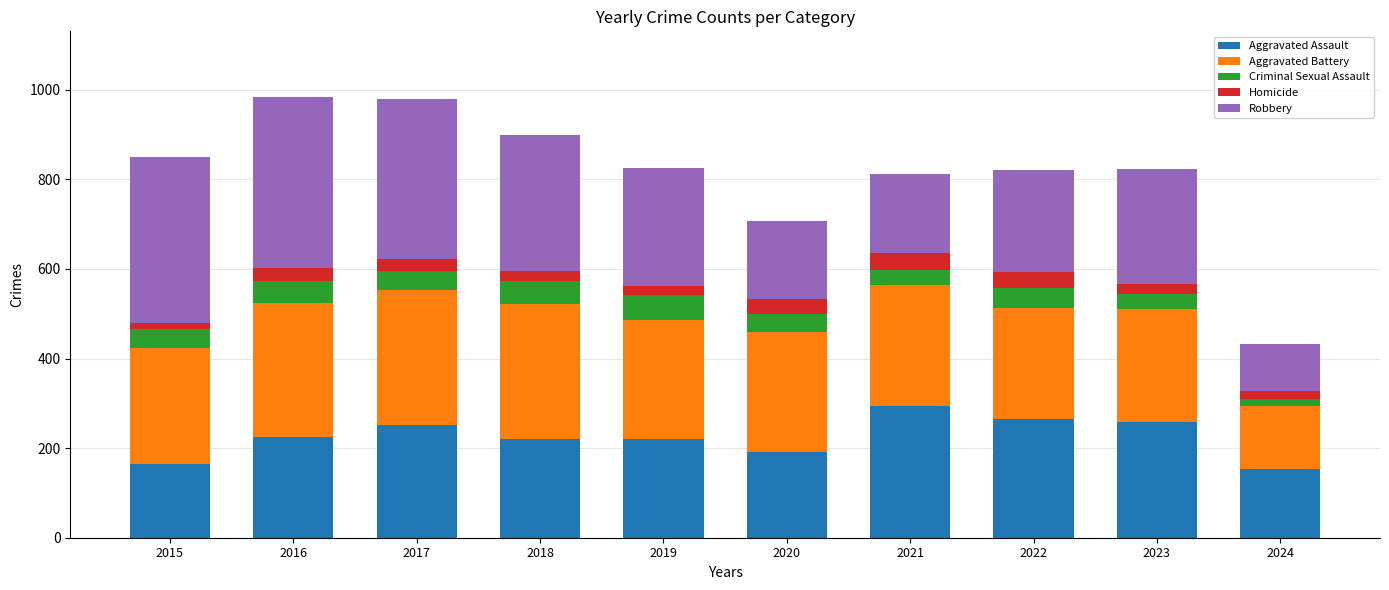

Is it true that Aggravated Assault equals 264 at 2022?

True